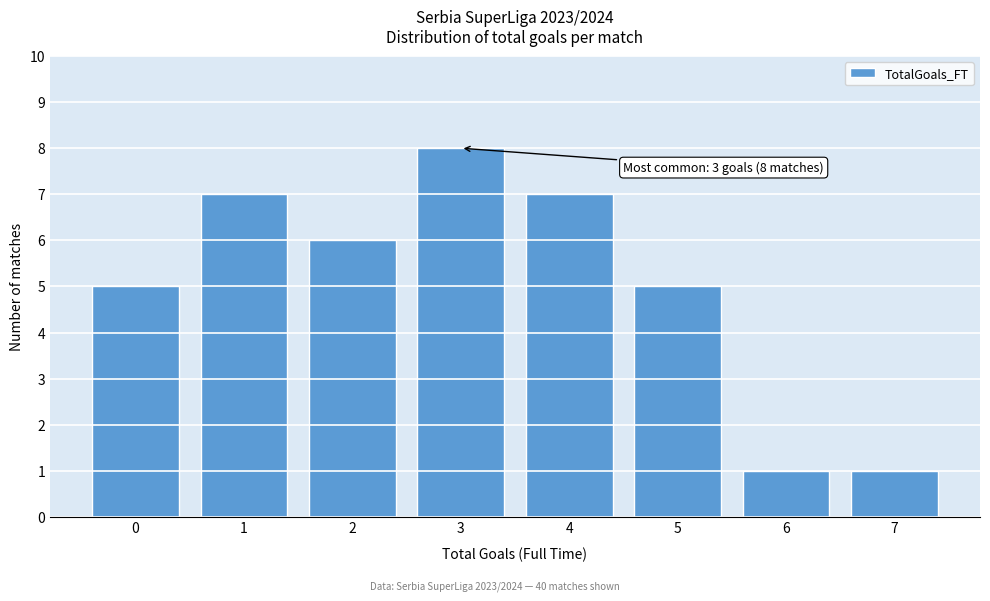

Reading left to right, what are all the values shown in this chart?

5	7	6	8	7	5	1	1